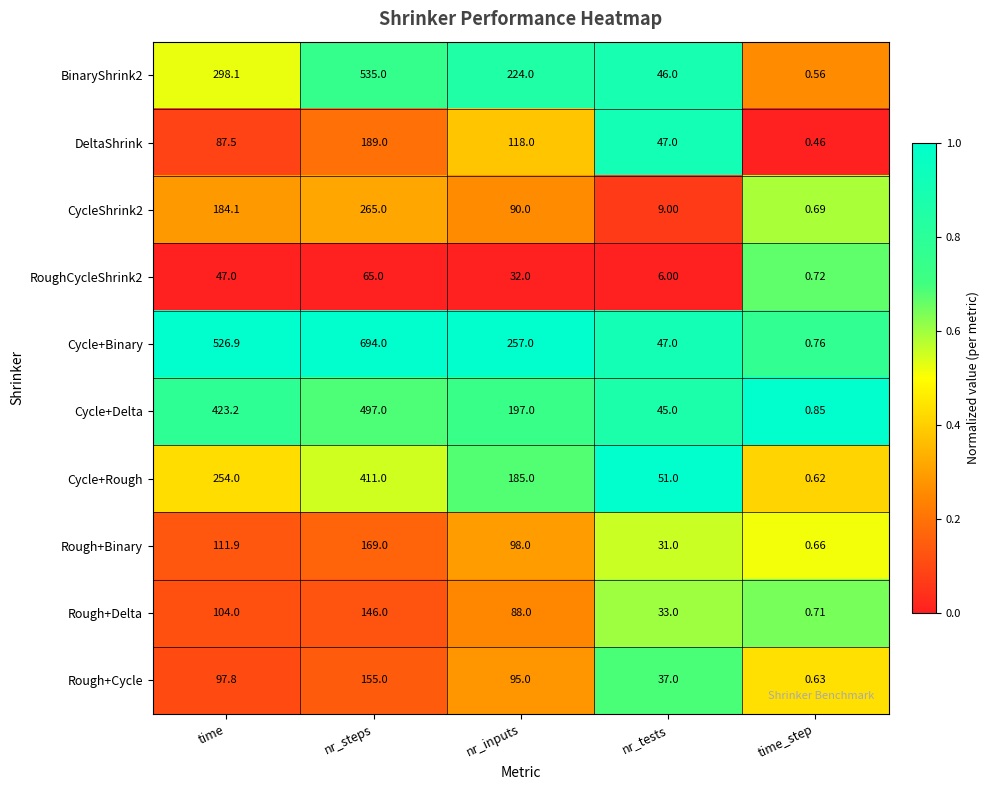

At which label does BinaryShrink2 first exceed 224?

time